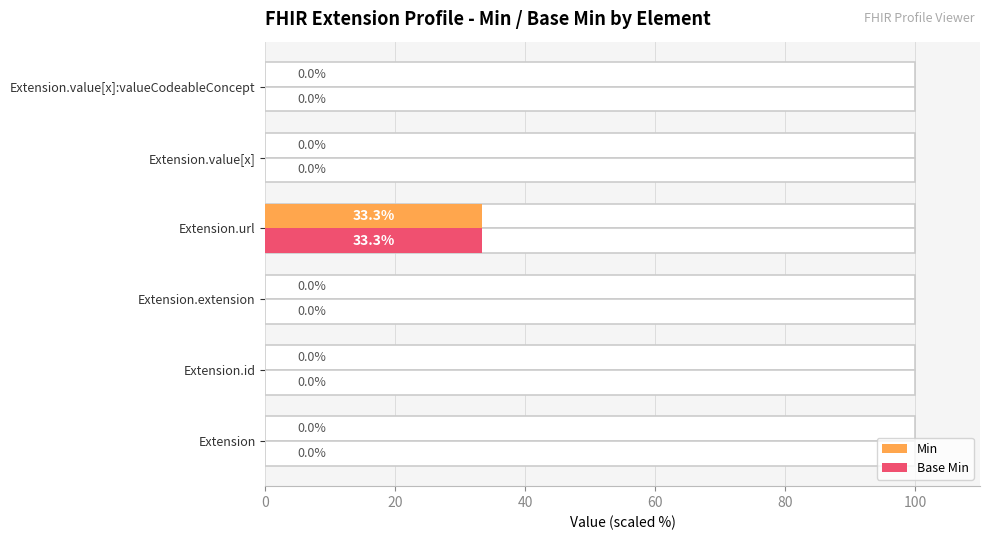

Which series has the largest total across all categories?

Min